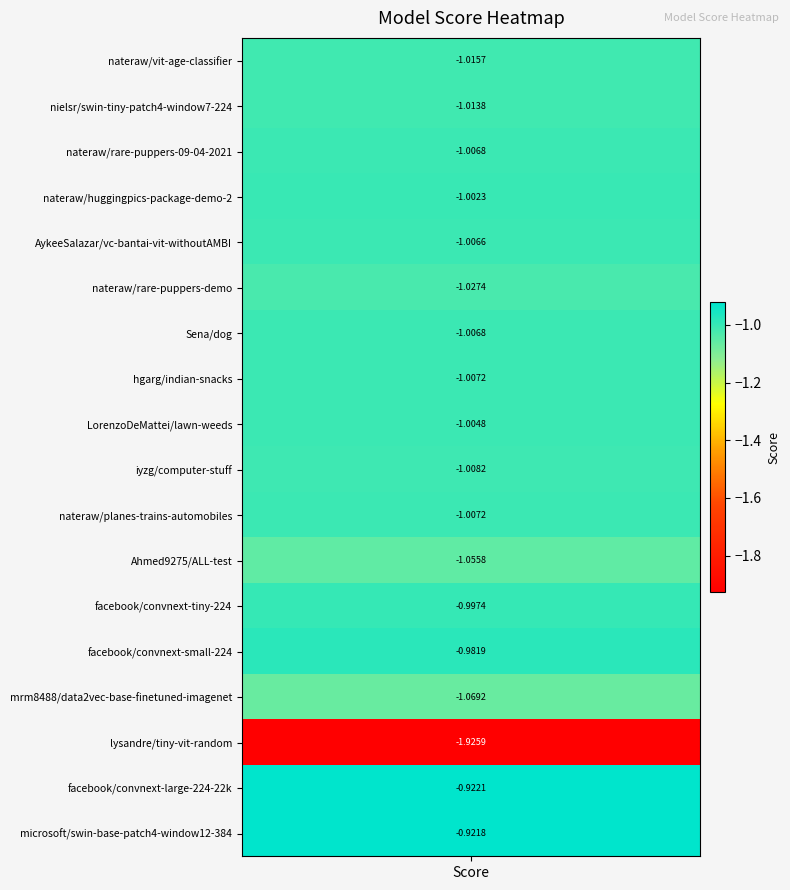

Reading right to left, list all the values displayed in this chart.

17=-0.9	16=-0.9	15=-1.9	14=-1.1	13=-1.0	12=-1.0	11=-1.1	10=-1.0	9=-1.0	8=-1.0	7=-1.0	6=-1.0	5=-1.0	4=-1.0	3=-1.0	2=-1.0	1=-1.0	0=-1.0